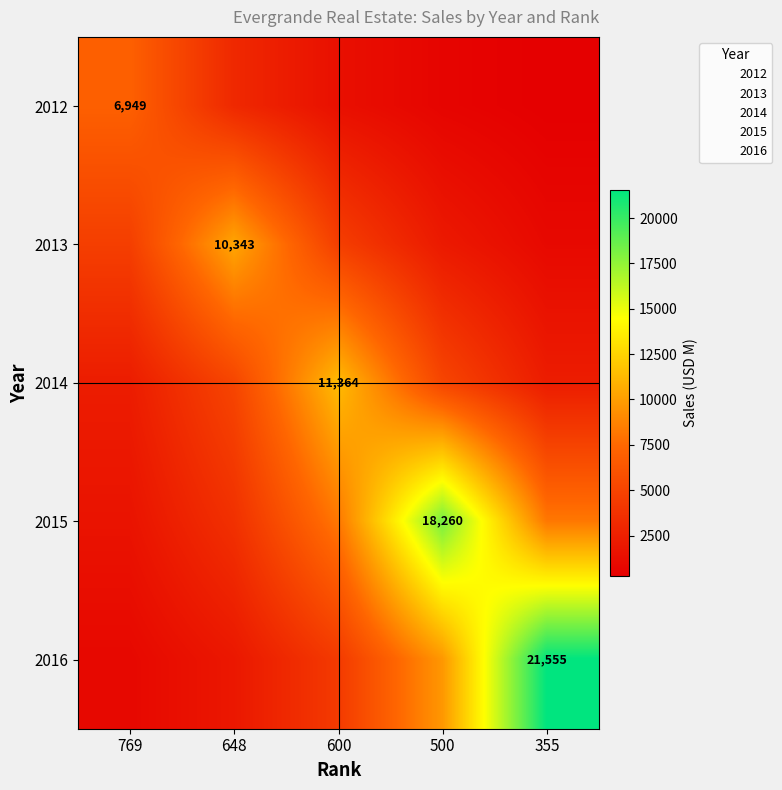

What is the greatest value displayed?

21555.0